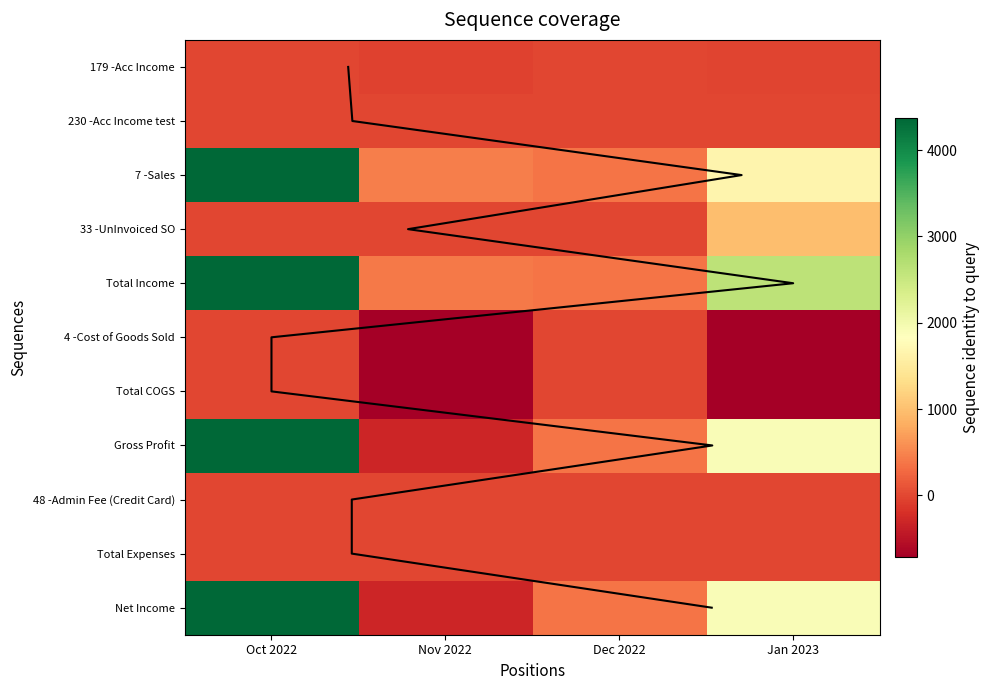

What is the maximum value shown in the chart?

4375.6